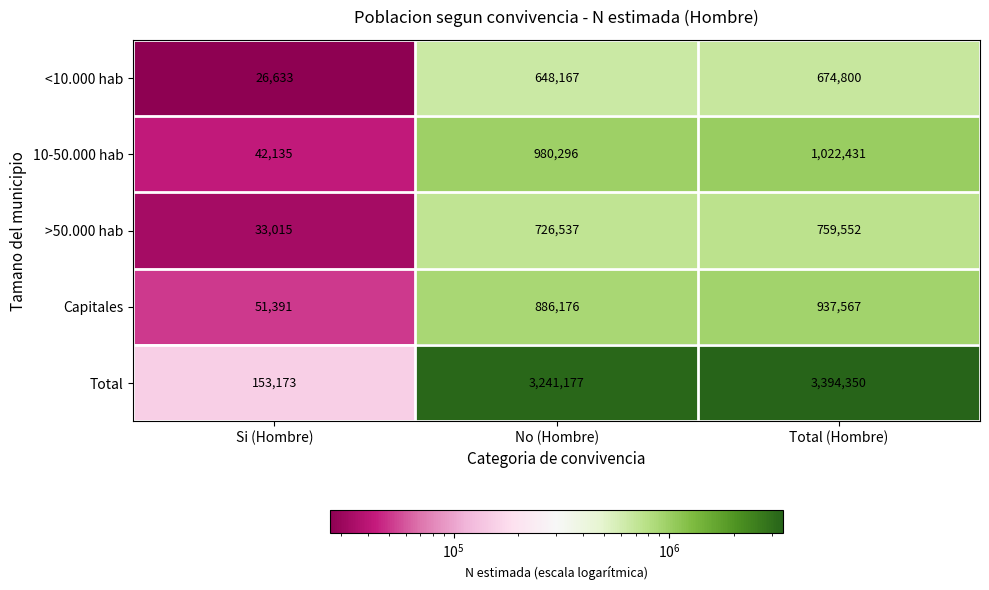

What value does the >50.000 hab series have at Total (Hombre)?

759552